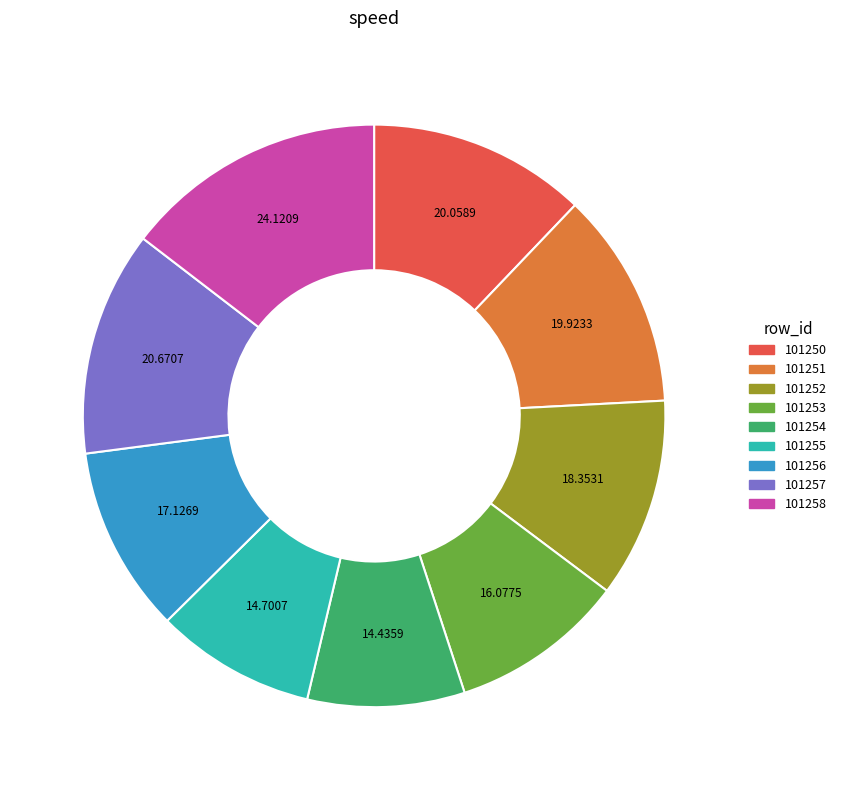

Between 101253 and 101255, which is larger?

101253